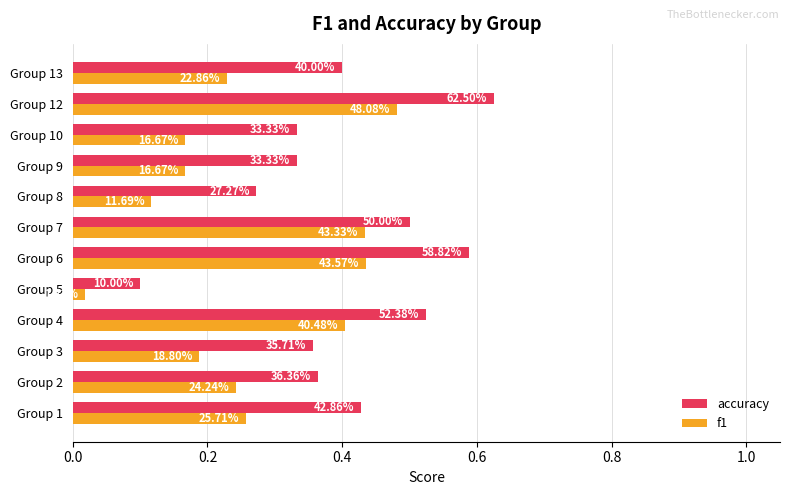

What are all the series names shown in the legend?

accuracy, f1